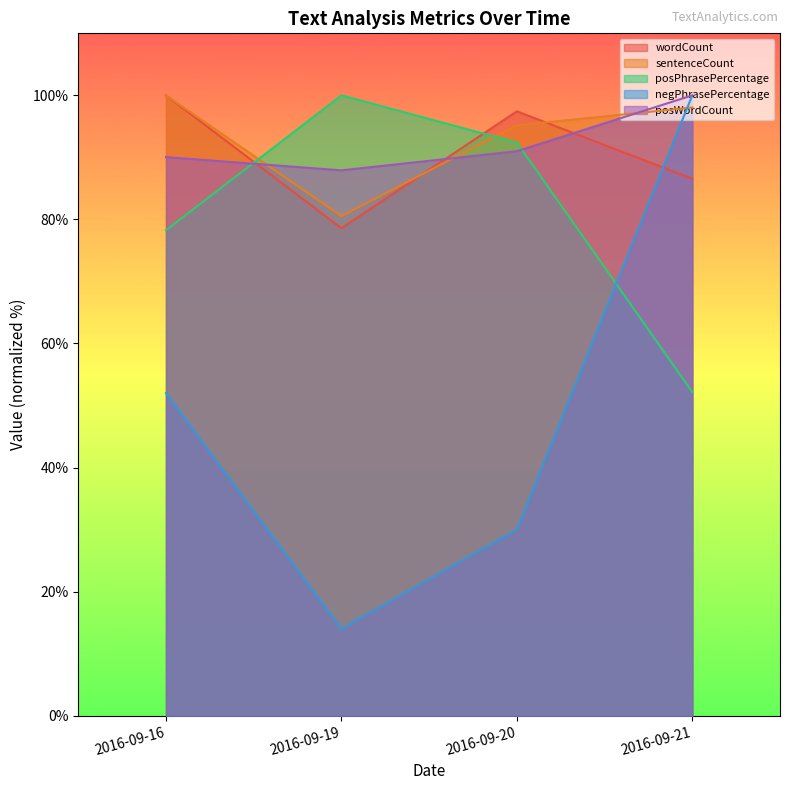

What is the value of the negPhrasePercentage point at the 1st from the left?

52.0